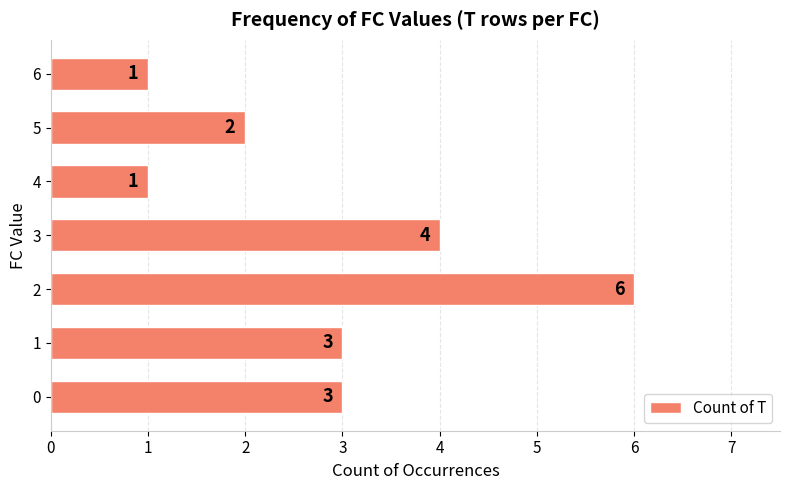

What is the minimum value shown in the chart?

1